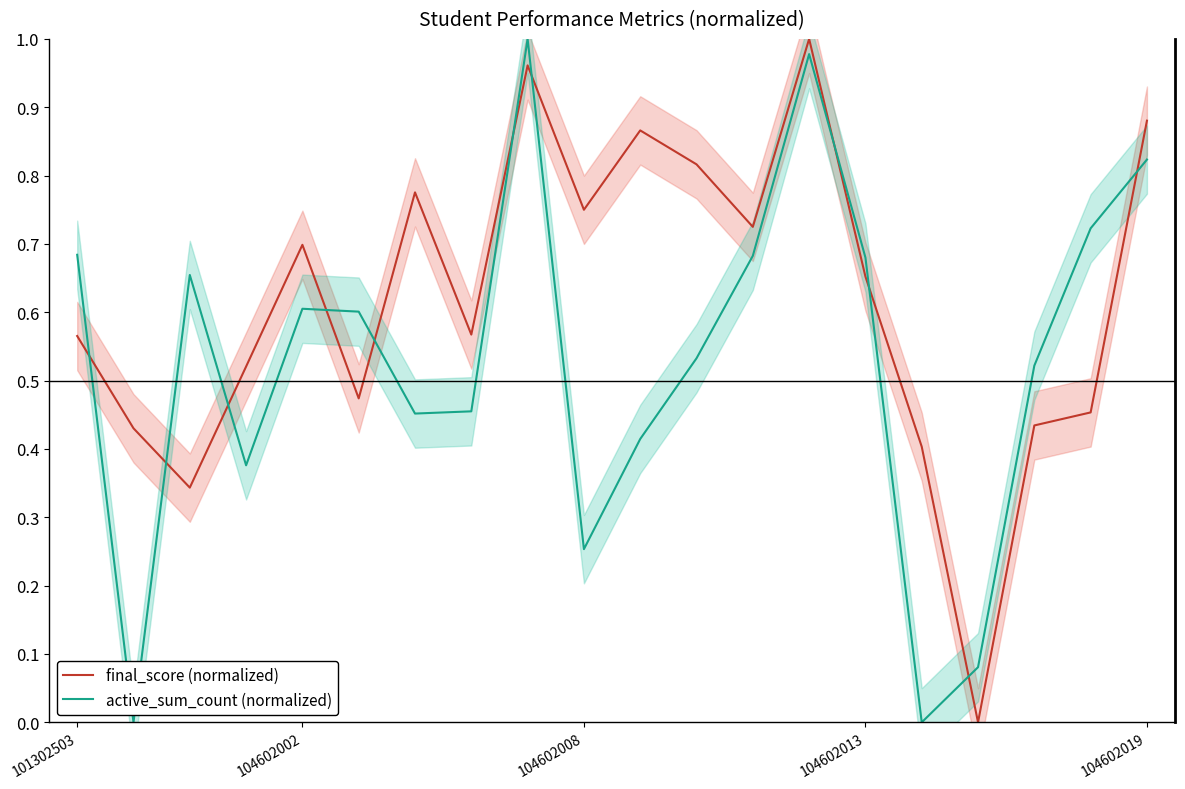

Which series changed the most between 8 and 10?

active_sum_count (normalized)